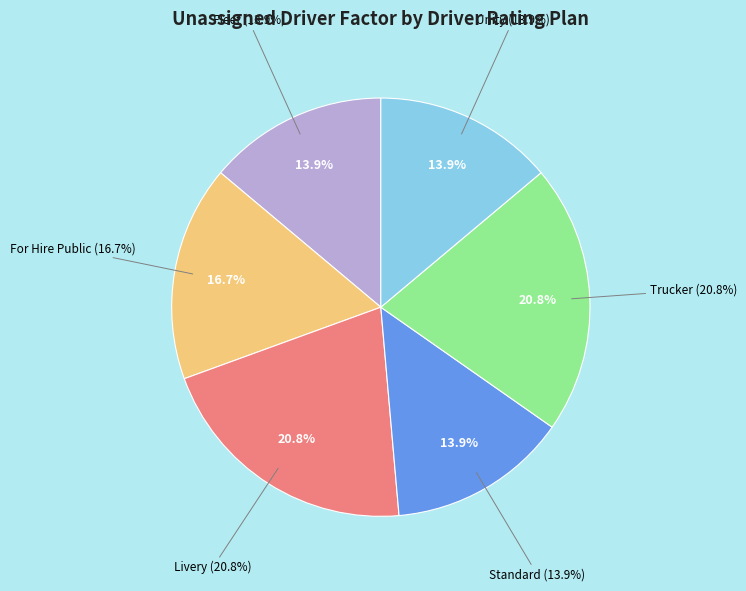

How many segments does this pie chart have?

6